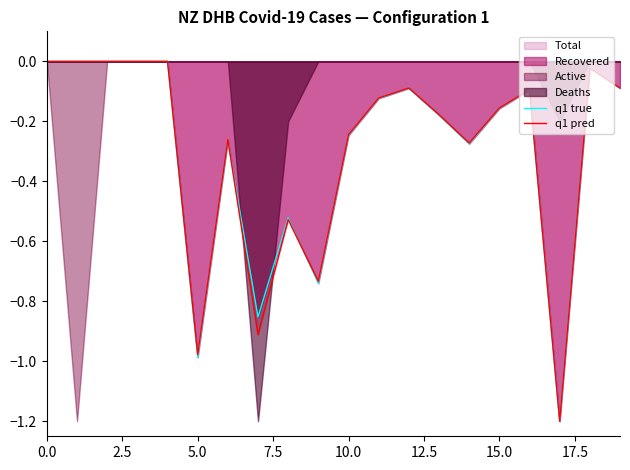

The value of q1 true at 10.0 is 0.7. True or false?

False